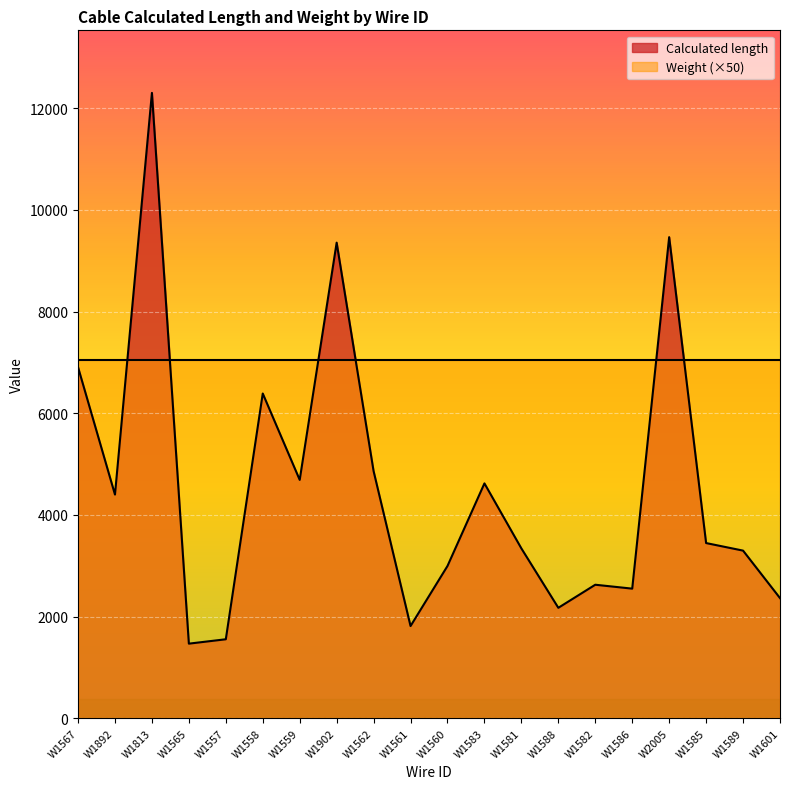

Does the chart display data point markers on the line(s)?

No